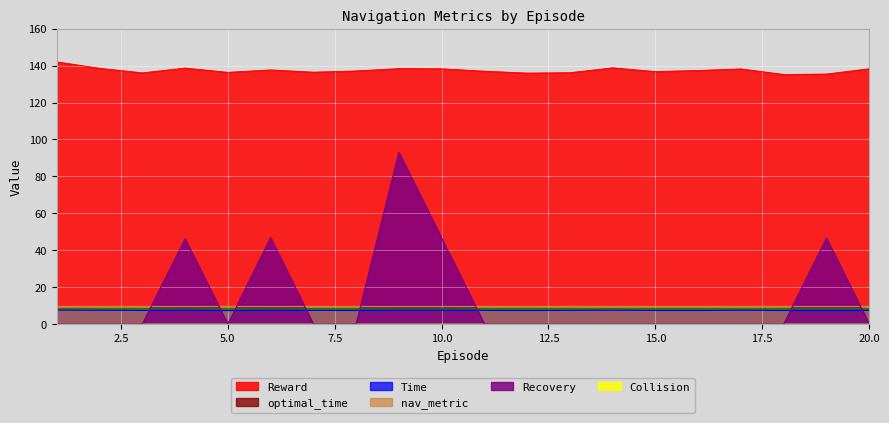

What is the difference between the maximum and minimum values in the Recovery series?

93.0